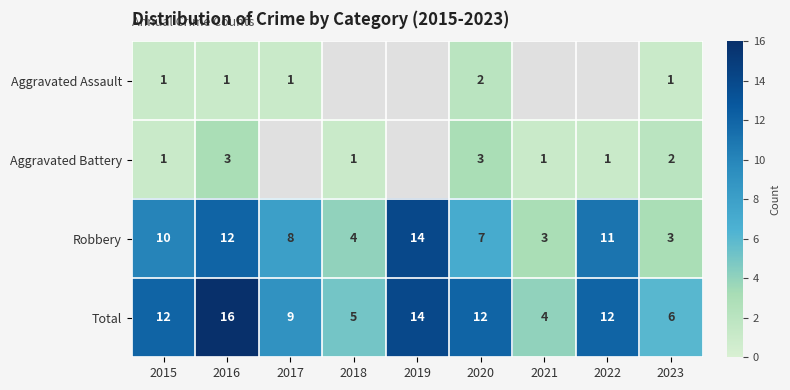

At 2023, list the series in order from largest to smallest.

Total, Robbery, Aggravated Battery, Aggravated Assault